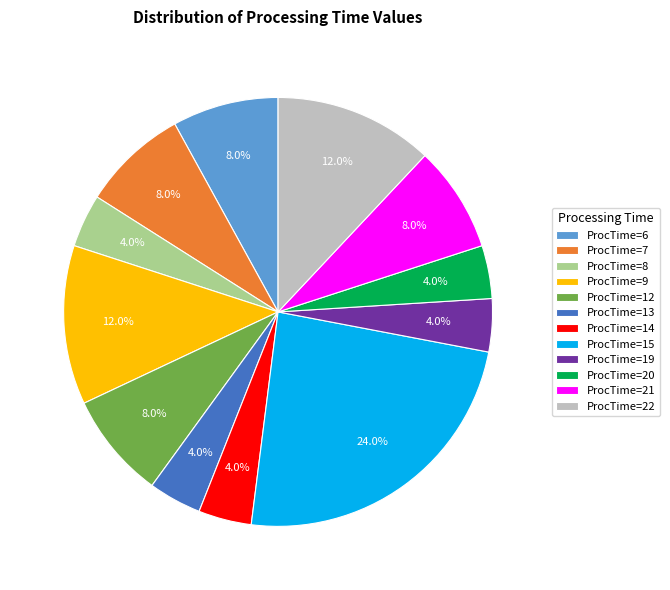

How many slices are in this pie chart?

12